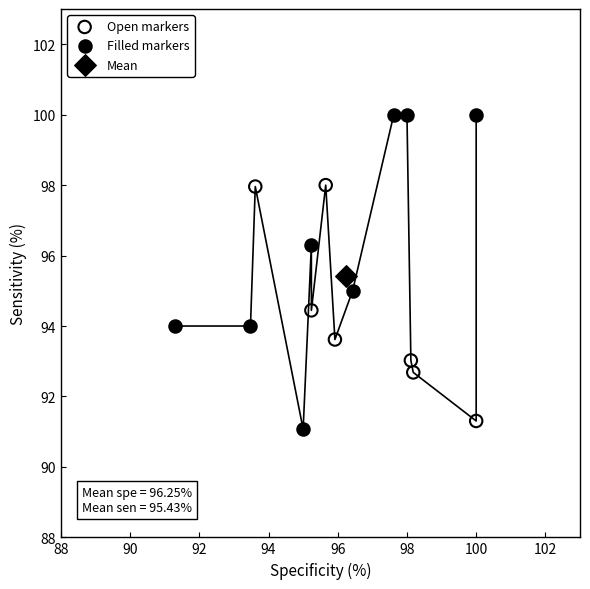

What are all the series names shown in the legend?

Open markers, Filled markers, Mean